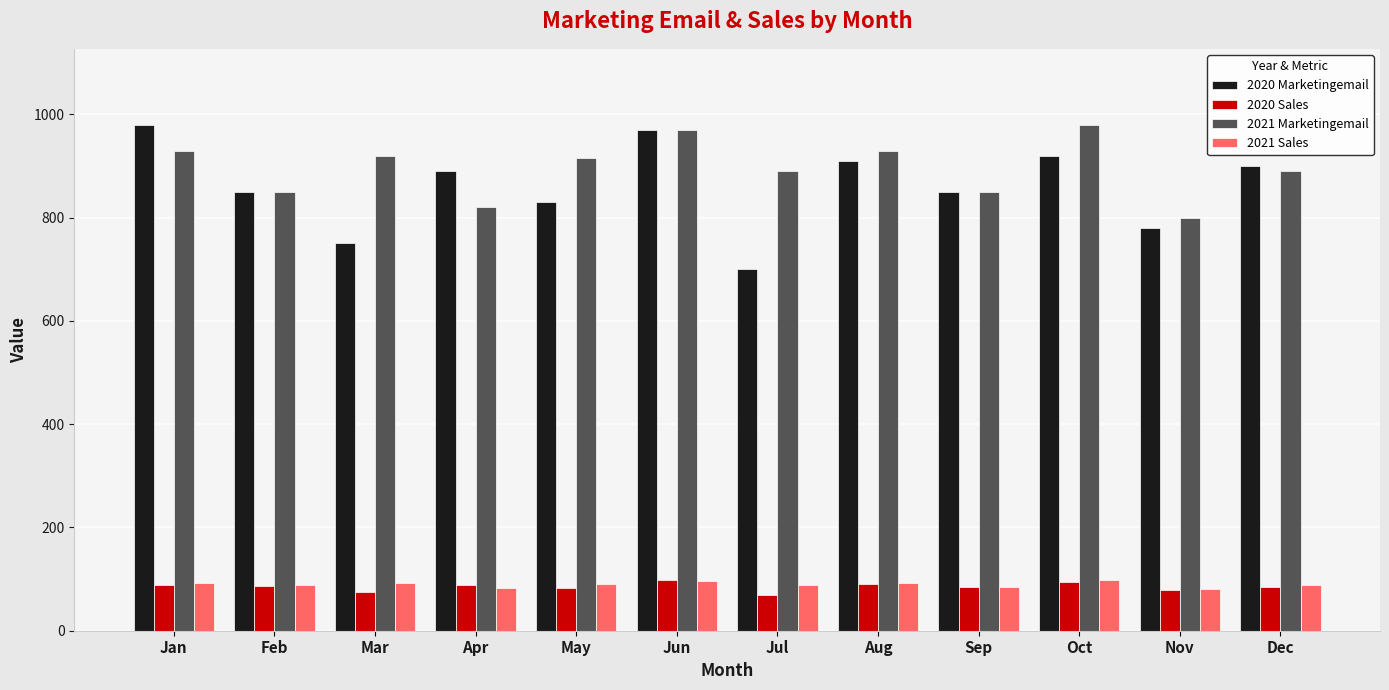

What is the maximum value shown in the chart?

980